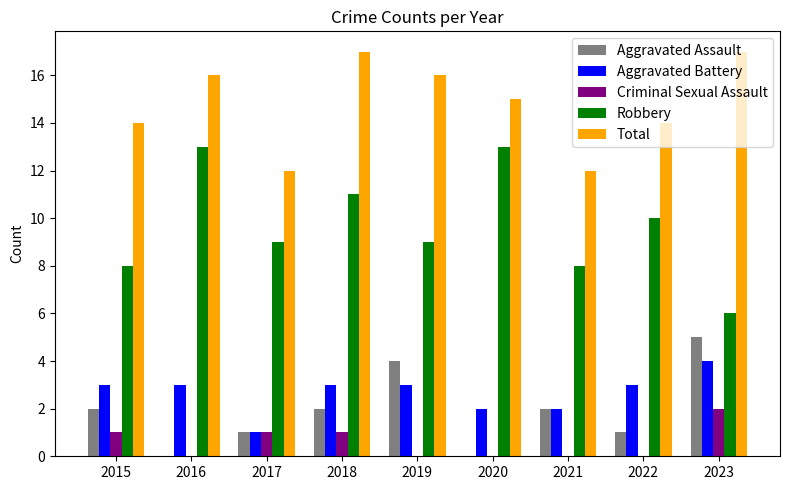

Is the value of Criminal Sexual Assault at 2019 greater than the value of Aggravated Assault at 2022?

No